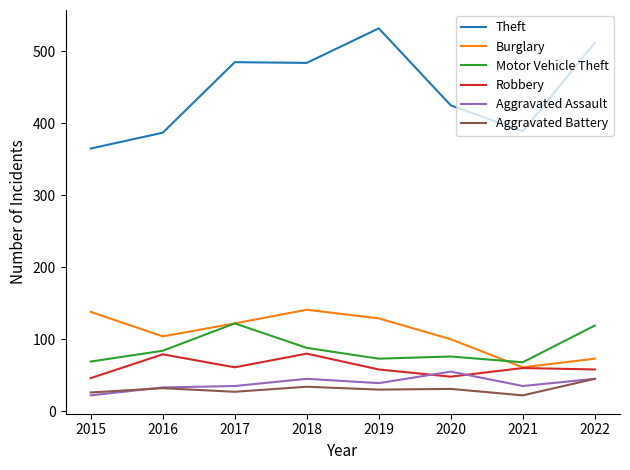

What is the sum of all Aggravated Assault values?

309